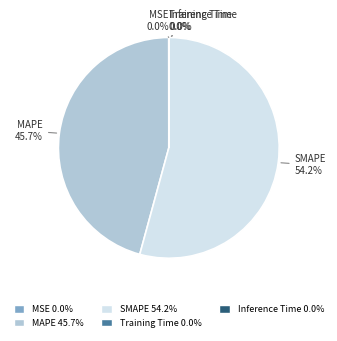

Is SMAPE the majority of the pie?

Yes